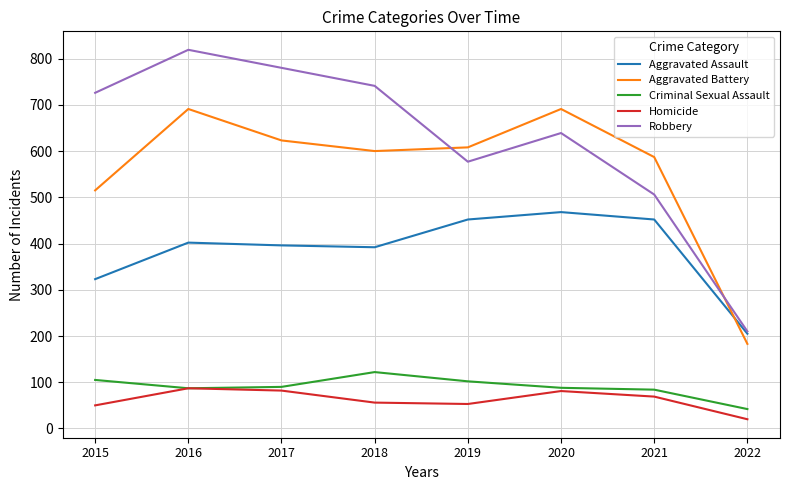

How many interior local valleys does the Robbery series have?

1